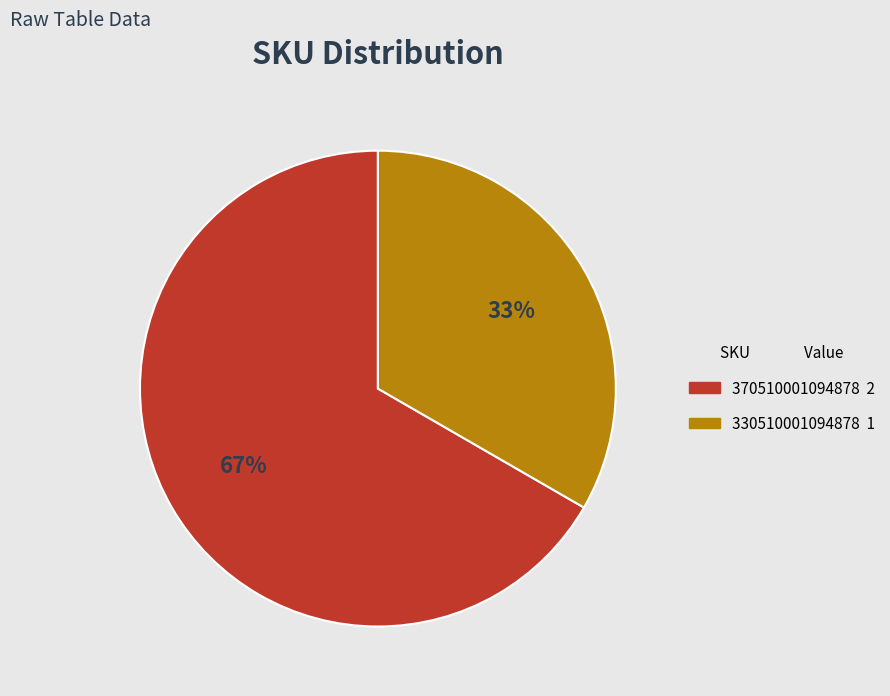

What is the majority slice?

370510001094878